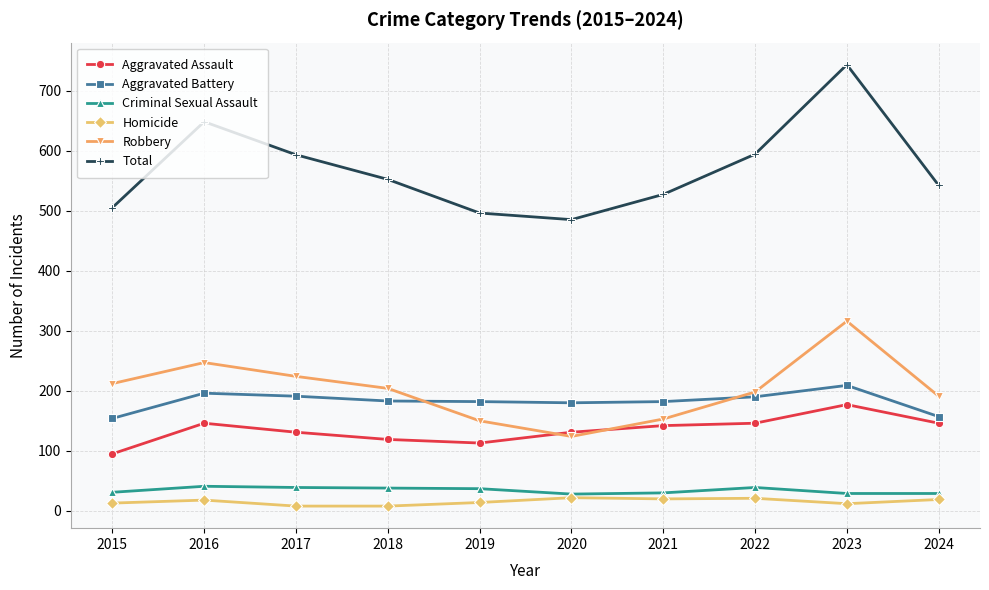

True or false: Homicide has a value of 8 at 2017.

True